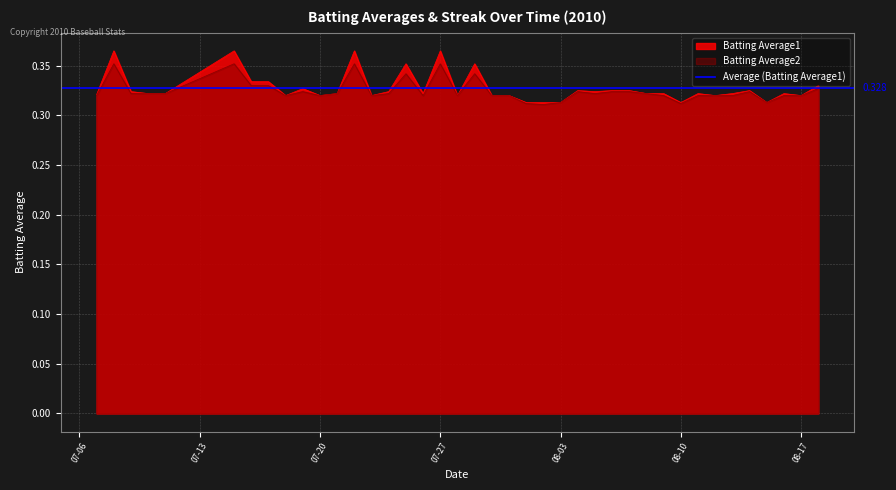

What is the difference between the maximum and minimum values in the Batting Average1 series?

0.1